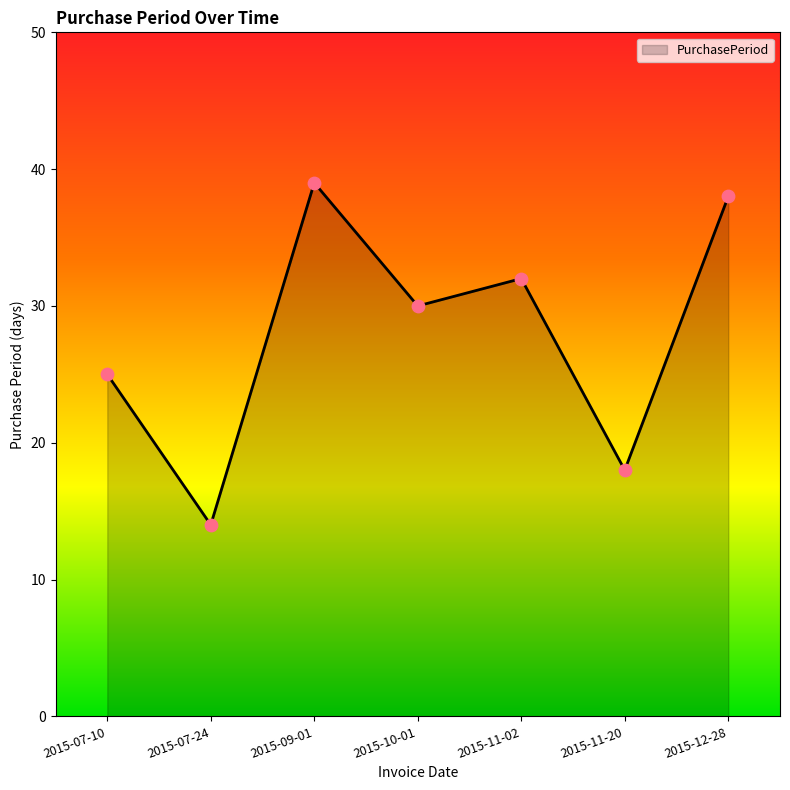

Which has a higher value, 2015-11-02 or 2015-09-01?

2015-09-01